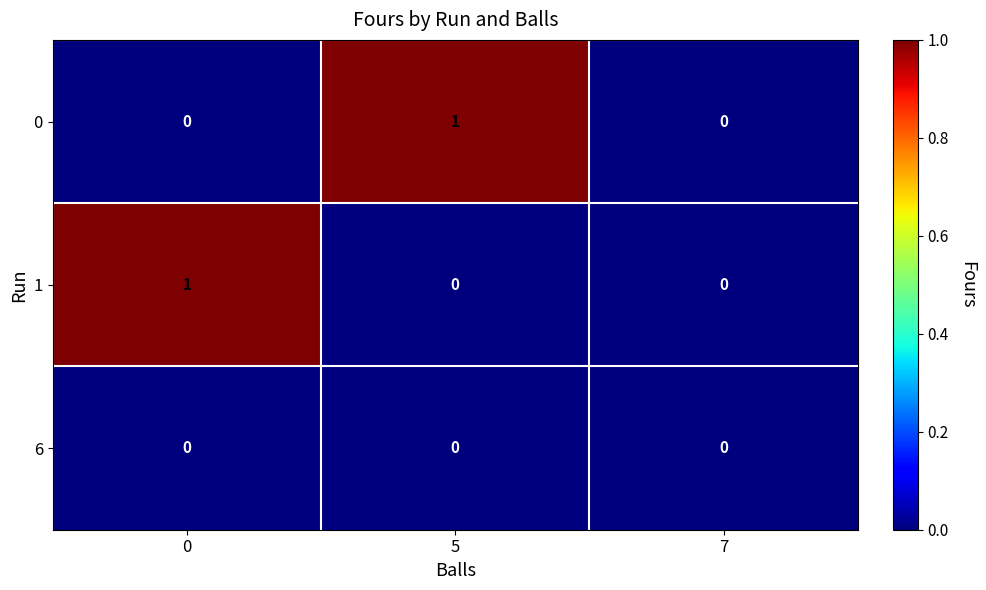

The value of 0 at 0 is 0. True or false?

True